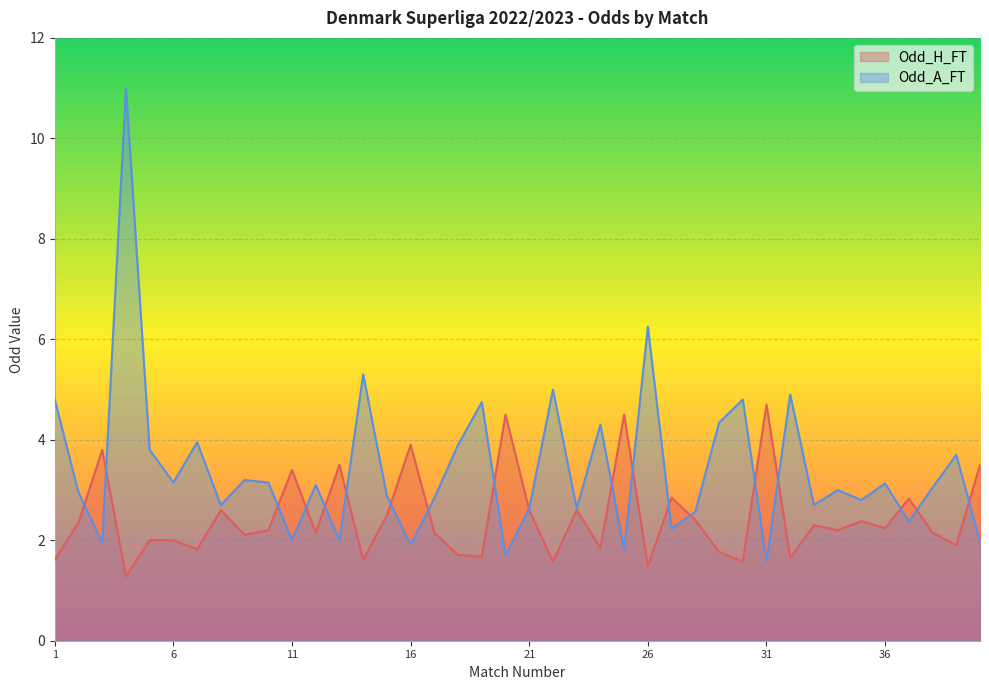

Reading left to right, list all the values displayed in this chart.

Odd_H_FT: 1.6	2.4	3.8	1.3	2.0	2.0	1.8	2.6	2.1	2.2	3.4	2.1	3.5	1.6	2.5	3.9	2.1	1.7	1.7	4.5	2.6	1.6	2.6	1.9	4.5	1.5	2.9	2.4	1.8	1.6	4.7	1.6	2.3	2.2	2.4	2.2	2.8	2.1	1.9	3.5
Odd_A_FT: 4.8	3.0	1.9	11.0	3.8	3.1	4.0	2.7	3.2	3.1	2.0	3.1	2.0	5.3	2.9	1.9	2.8	3.9	4.8	1.7	2.6	5.0	2.6	4.3	1.8	6.2	2.2	2.6	4.3	4.8	1.6	4.9	2.7	3.0	2.8	3.1	2.4	3.0	3.7	2.0